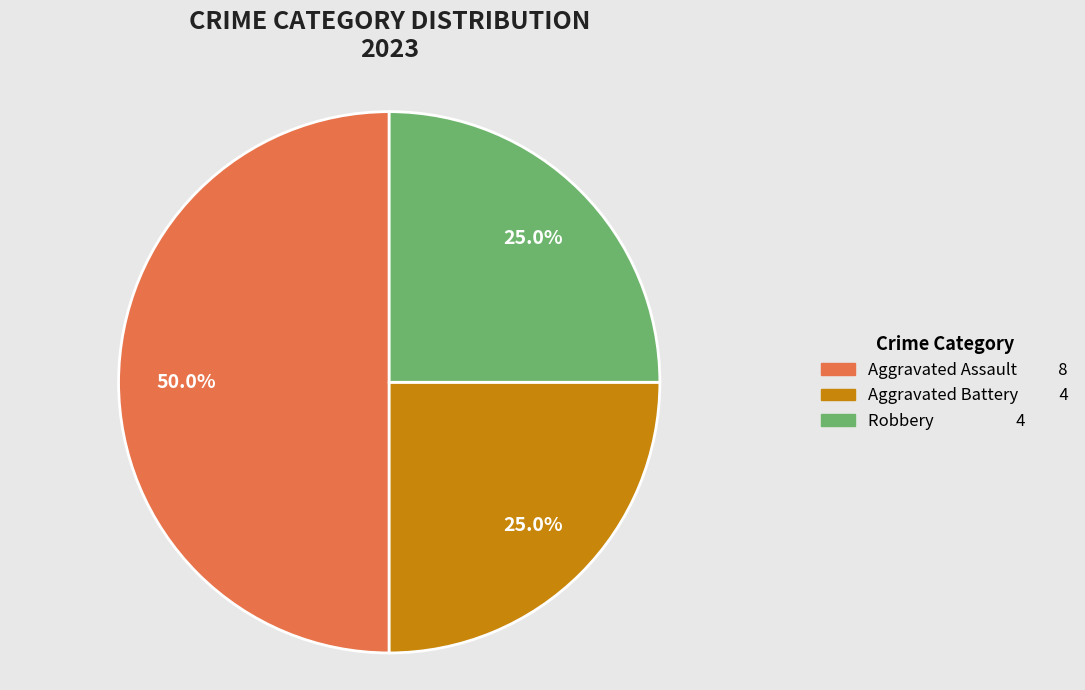

How many slices are in this pie chart?

3